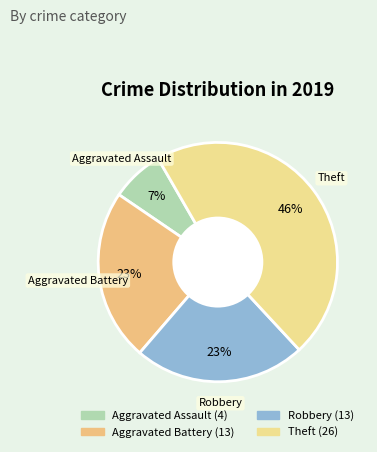

How many segments does this pie chart have?

4